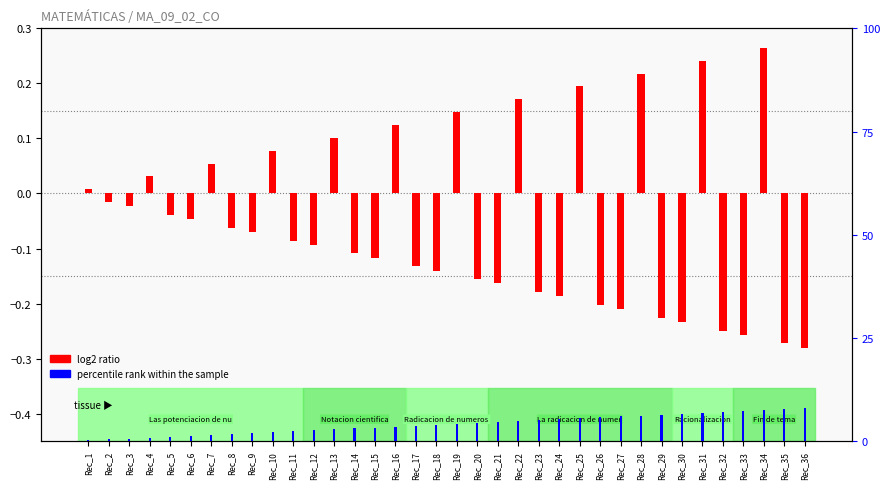

What are all the series names shown in the legend?

log2 ratio, percentile rank within the sample